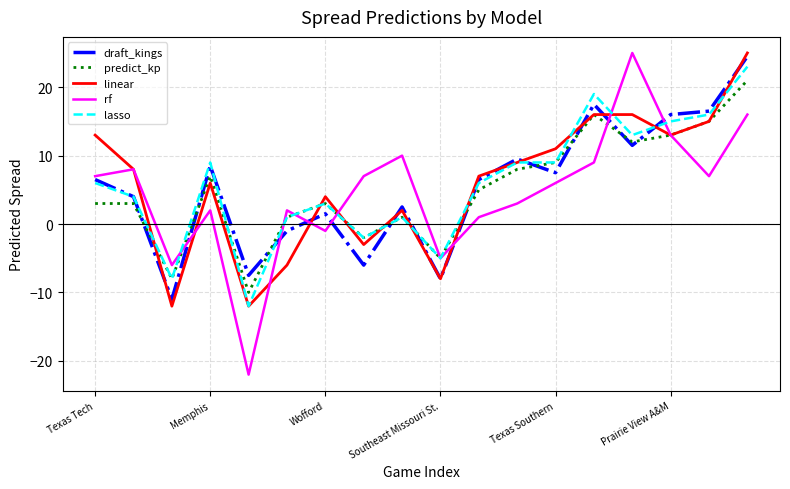

What is the maximum value shown in the chart?

25.0